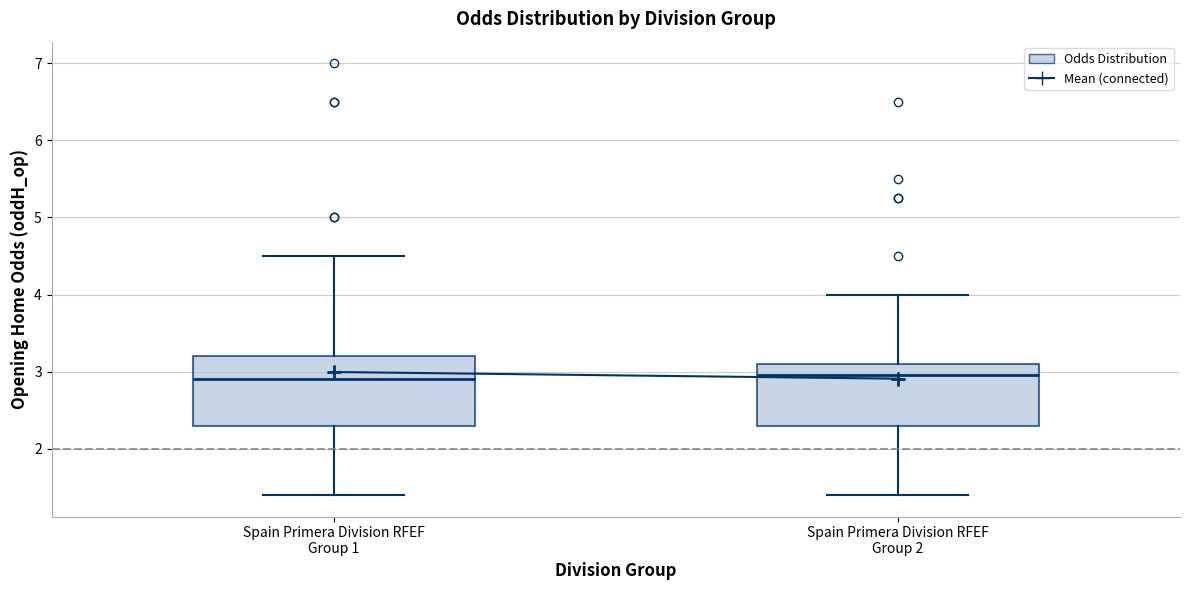

Reading left to right, read every box against the y-axis: the position of its median line, the range the box covers, and the ends of its whiskers. The values are not printed on the chart, so give them approximately, as read against the axis.

Spain Primera Division RFEF Group 1: median 2.9, box 2.3 to 3.2, whiskers 1.4 to 4.5
Spain Primera Division RFEF Group 2: median 3.0, box 2.3 to 3.1, whiskers 1.4 to 4.0